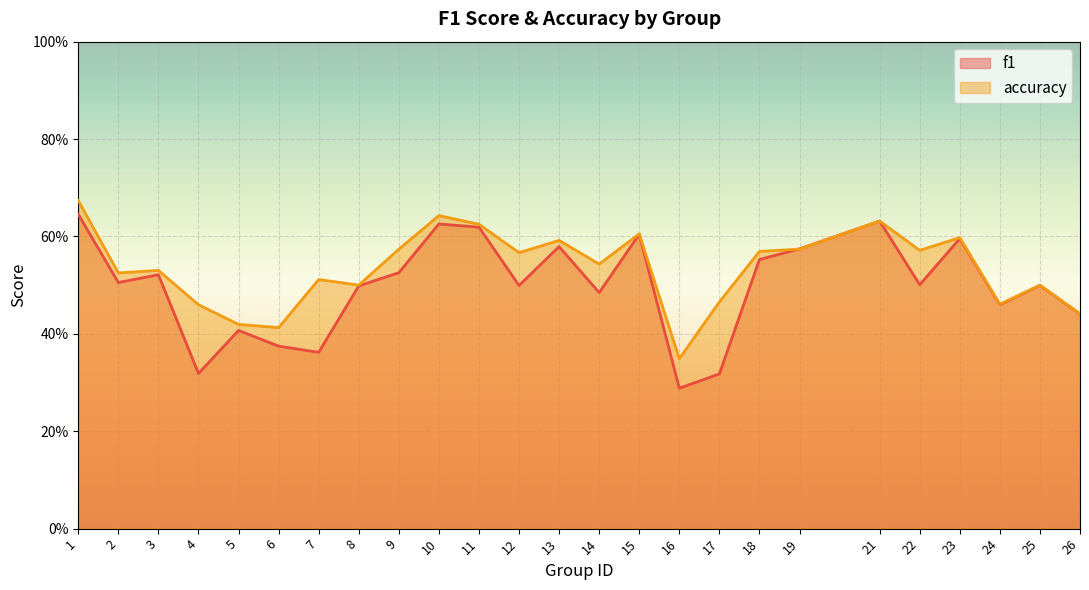

Rank the categories by accuracy value from highest to lowest.

1, 10, 21, 11, 15, 23, 13, 19, 9, 22, 18, 12, 14, 3, 2, 7, 8, 25, 17, 24, 4, 26, 5, 6, 16